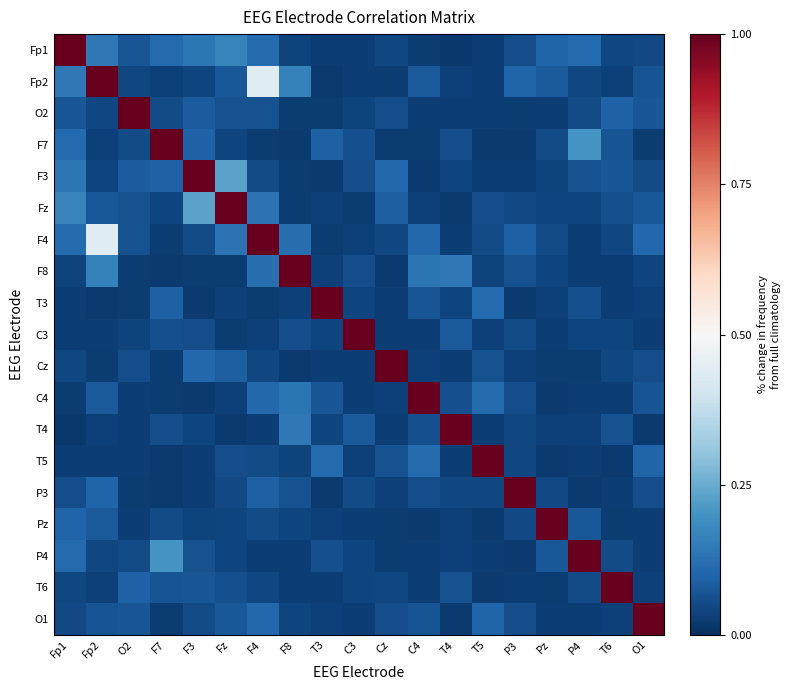

What is the spread (max minus min) of values at O1?

1.0